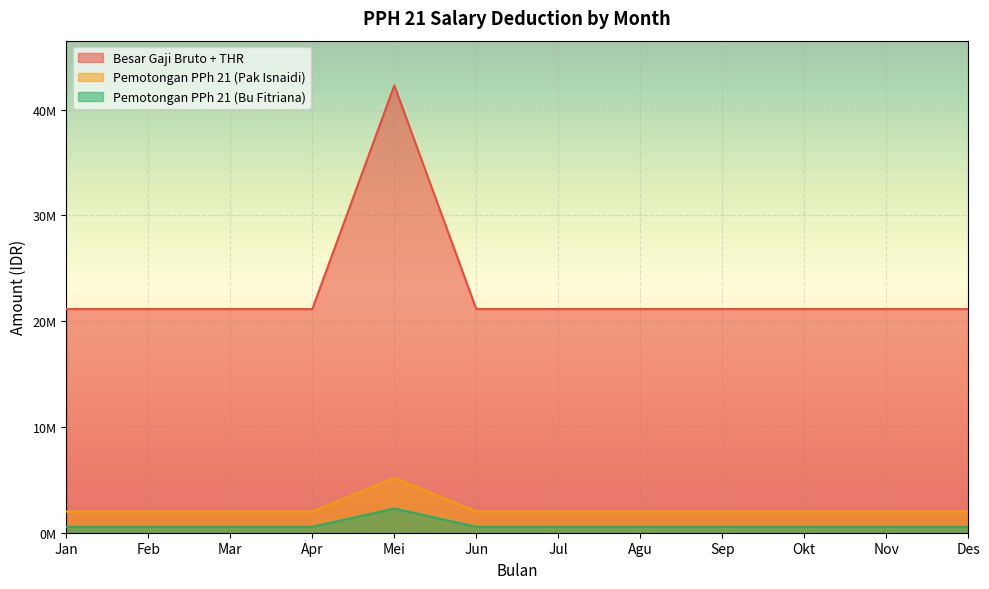

What is the value of the Pemotongan PPh 21 (Bu Fitriana) point at the 7th from the left?

556570.8